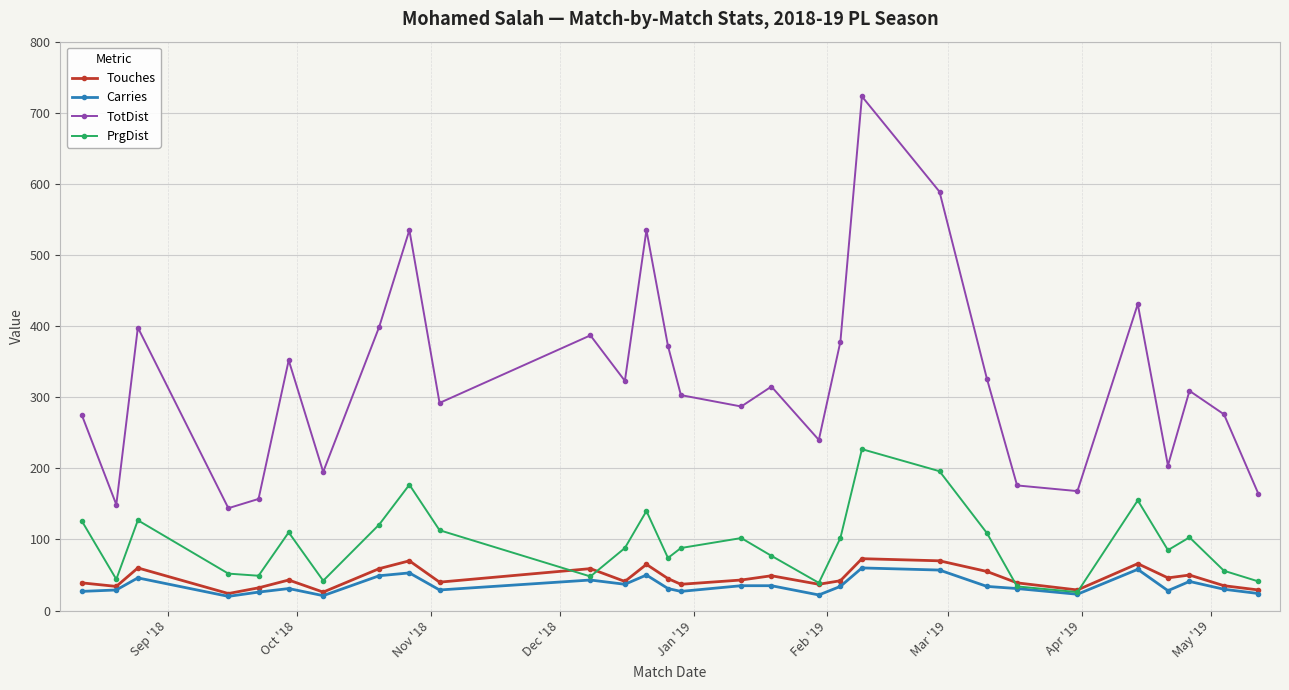

Does the chart have visible grid lines?

Yes